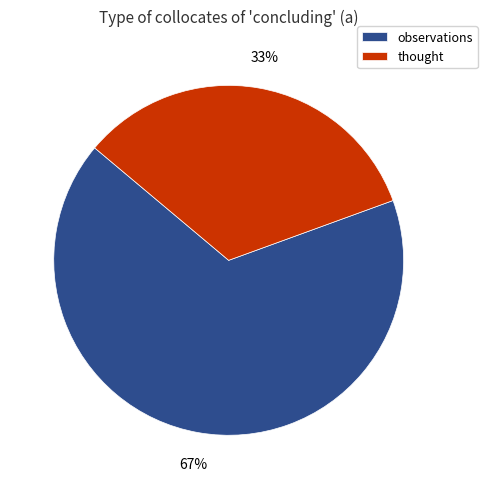

To the nearest percent, what is the average slice percentage?

50%